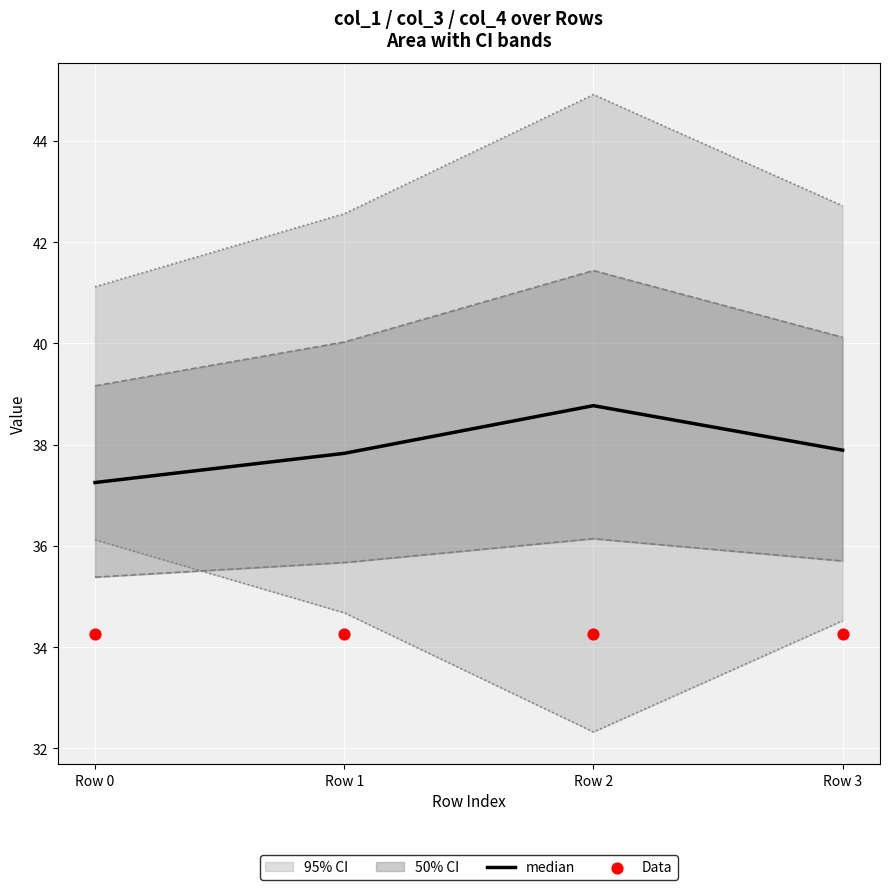

What is the total value across all series at Row 3?

72.2